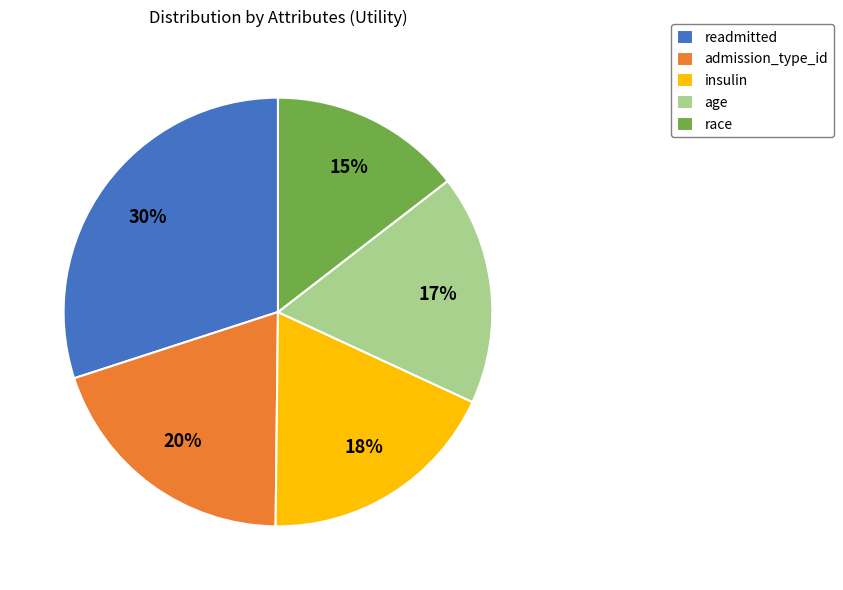

How many segments does this pie chart have?

5